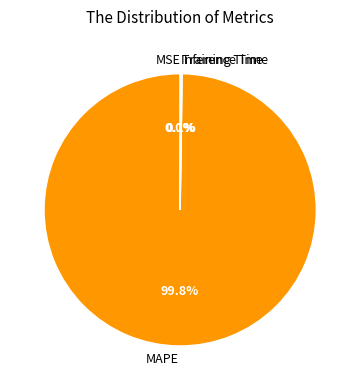

Which slice is the largest?

MAPE